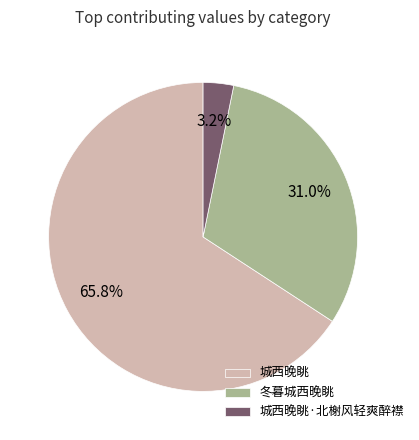

Does any single category account for the majority?

Yes